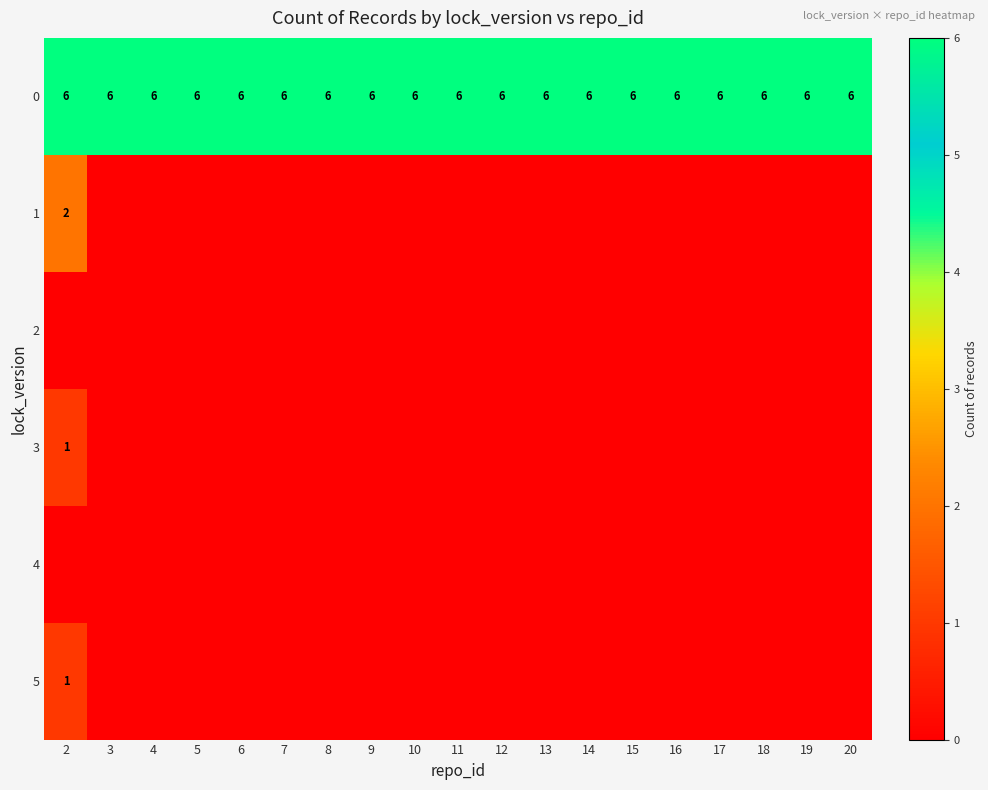

Count the number of data series in this chart.

6